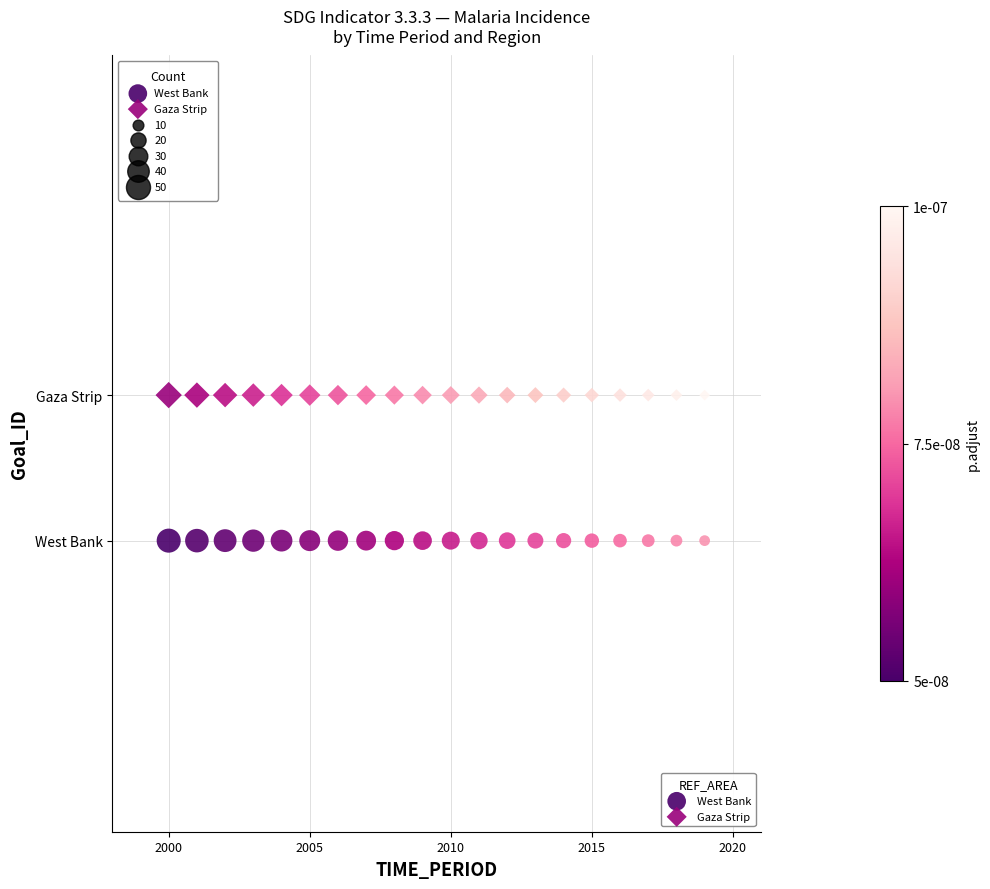

What are all the series names shown in the legend?

West Bank, Gaza Strip